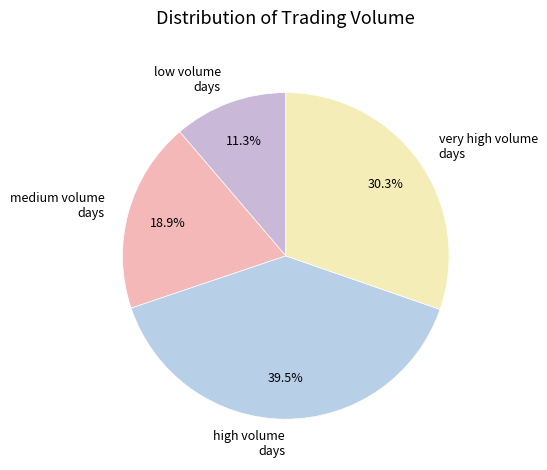

Between low volume days and high volume days, which is larger?

high volume days